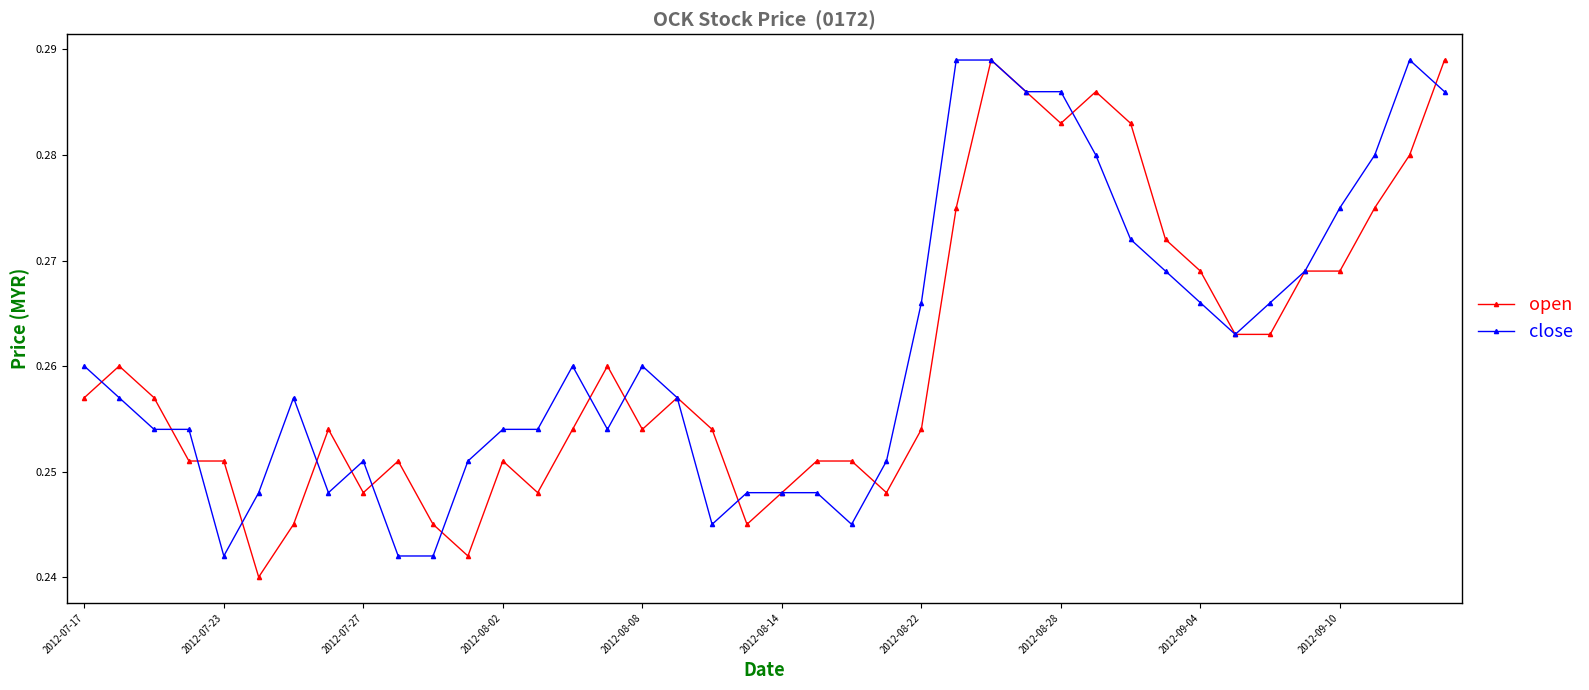

At how many categories does at least one series exceed 0?

40